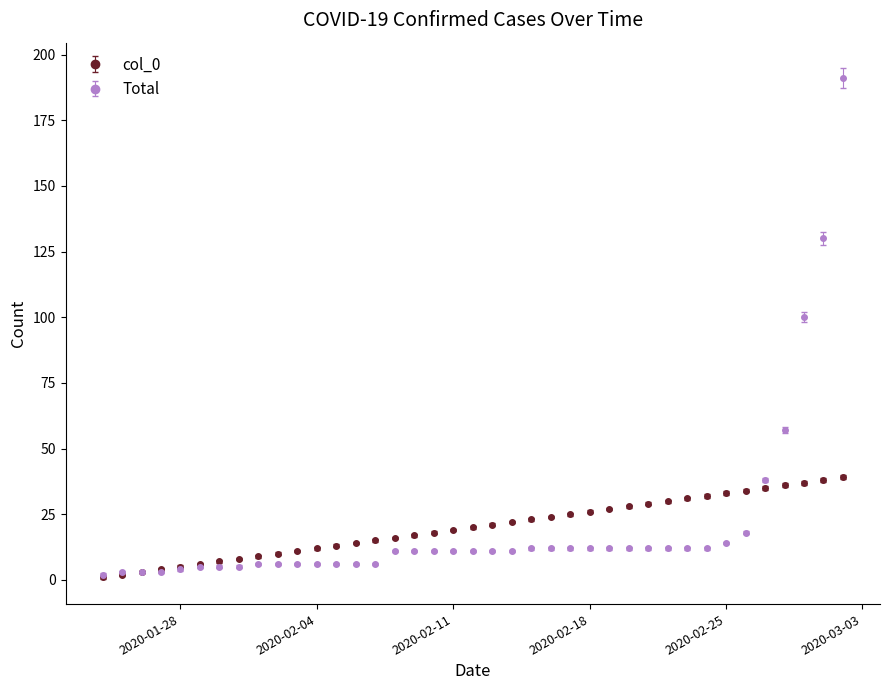

What is the maximum value for Total?

191